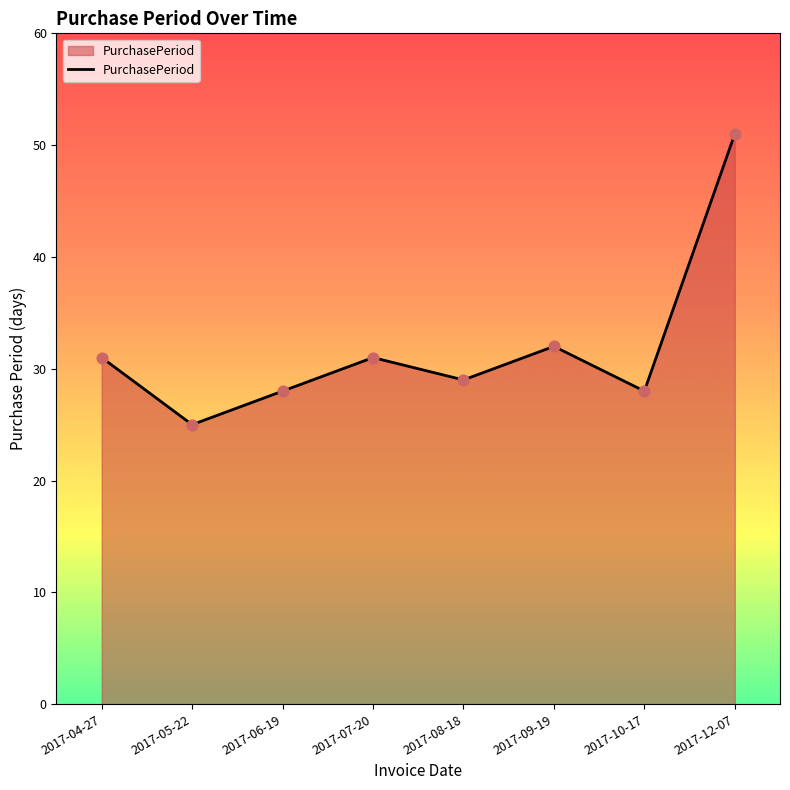

Approximately how many times larger is the value at 2017-04-27 compared to 2017-09-19?

1.0